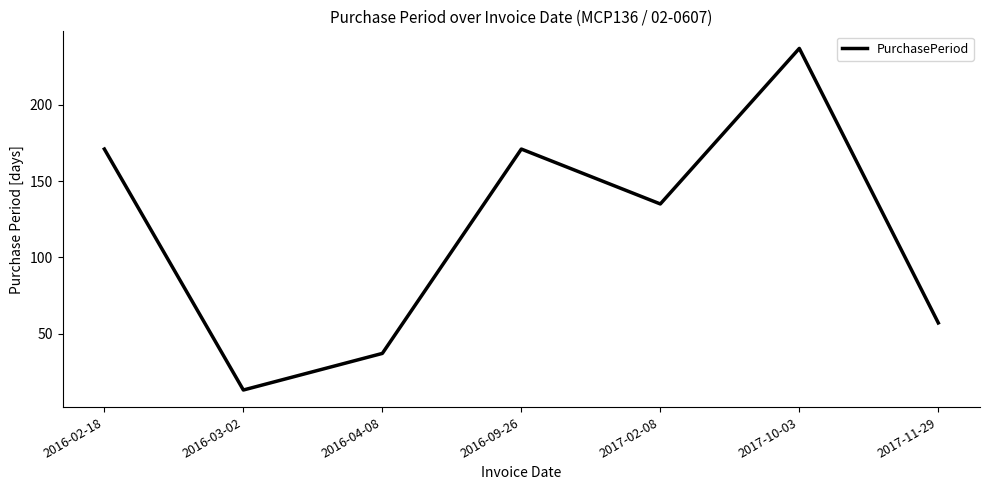

Is it true that the value at 2017-11-29 is 57?

True